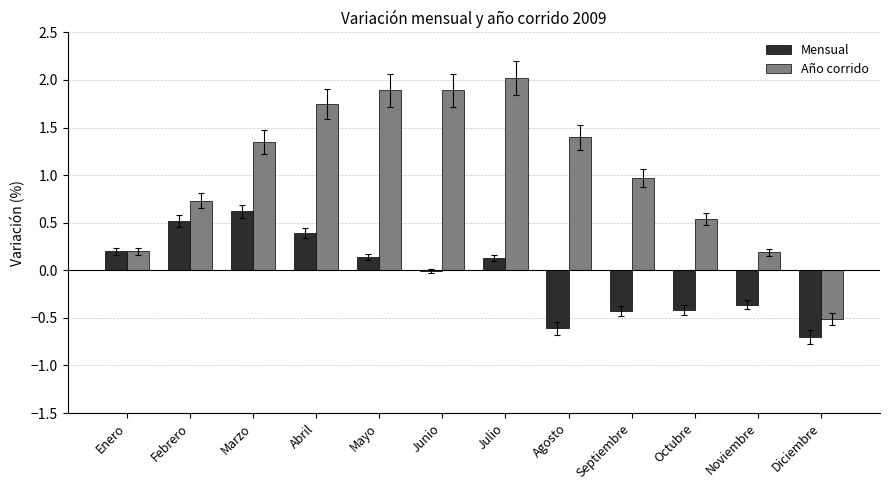

The value of Año corrido at Mayo is 3.2. True or false?

False